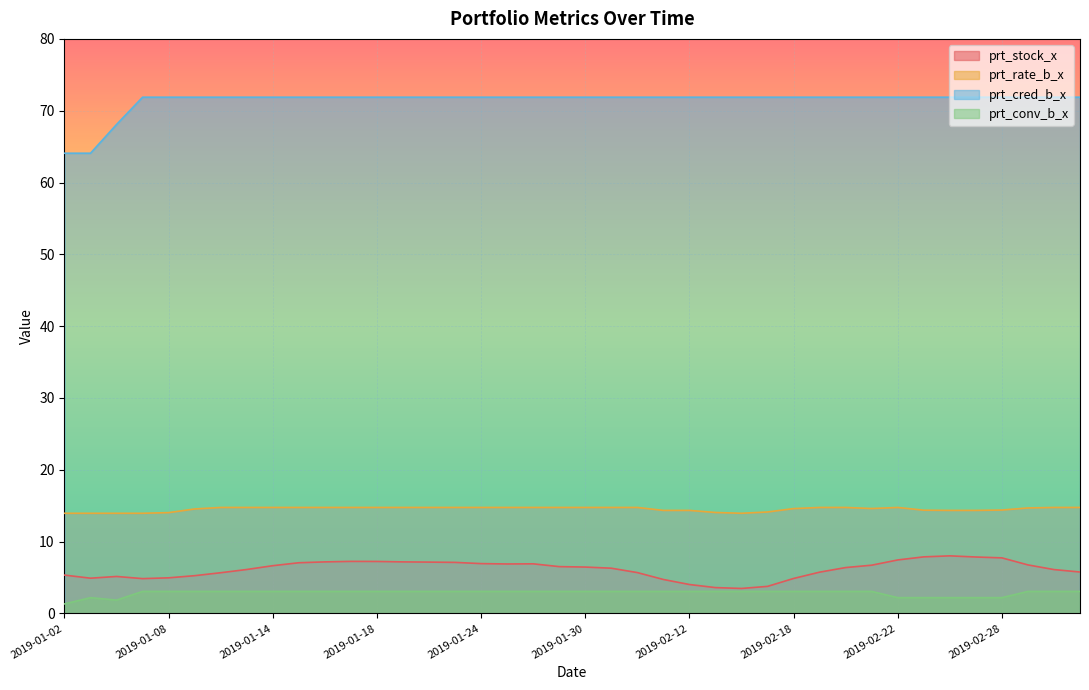

Is the value of prt_stock_x at 2019-01-02 greater than the value of prt_cred_b_x at 2019-01-23?

No